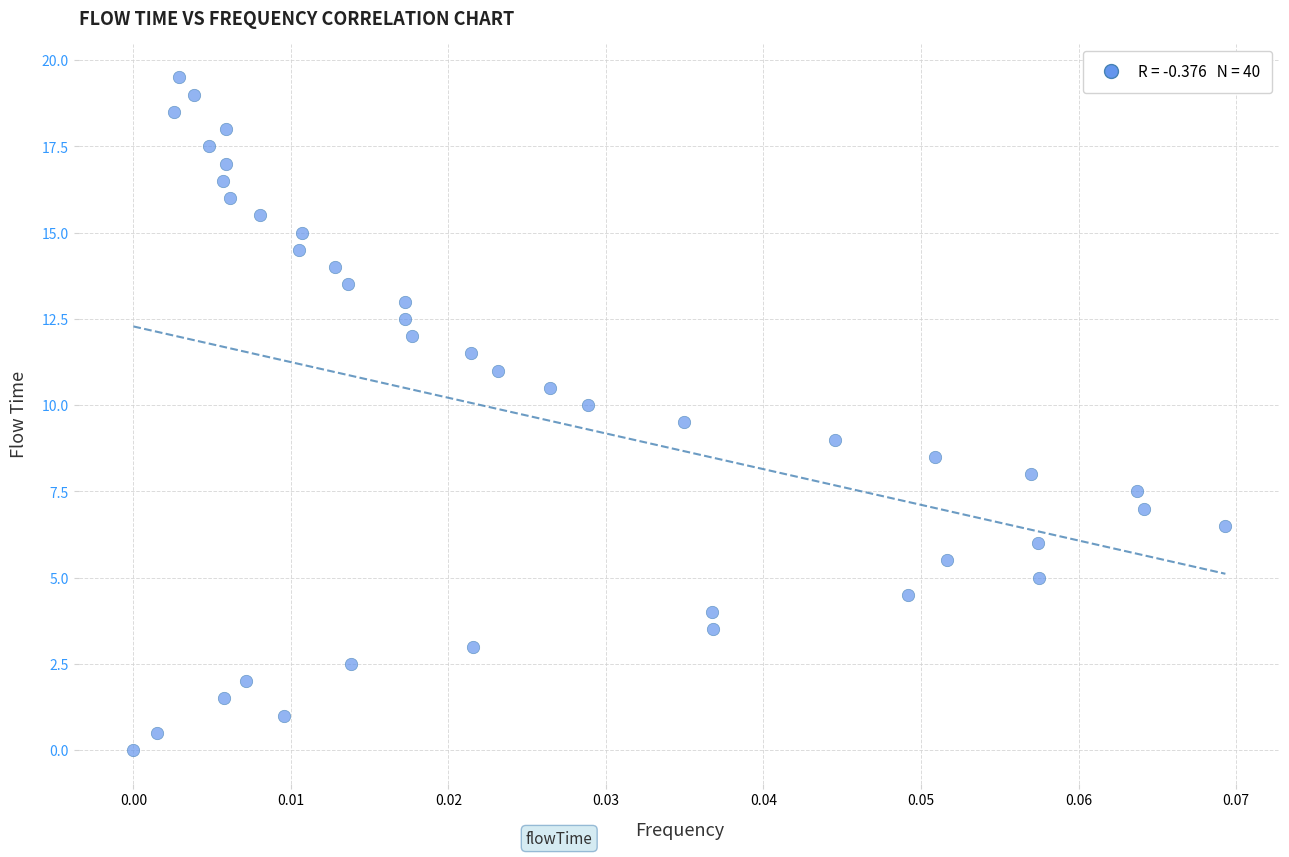

What is the range of Y values (max minus min)?

19.5